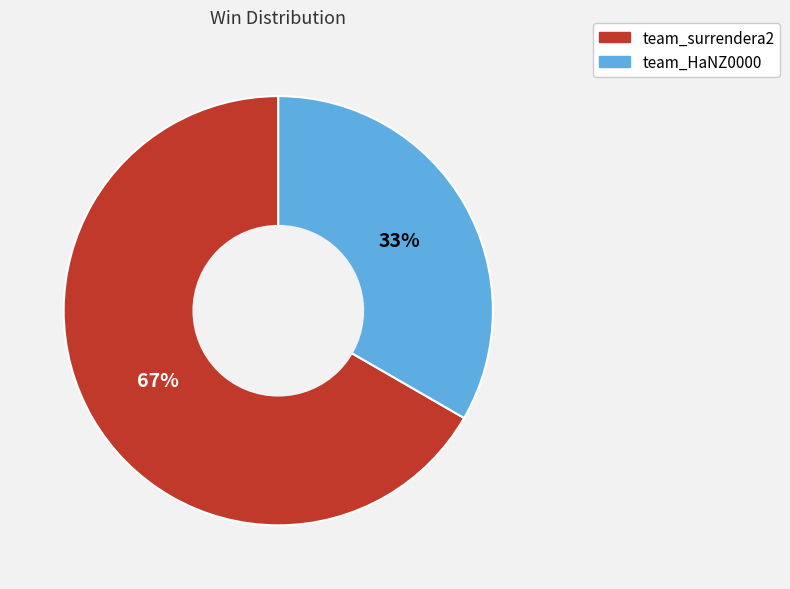

To the nearest percent, what is the average slice percentage?

50%